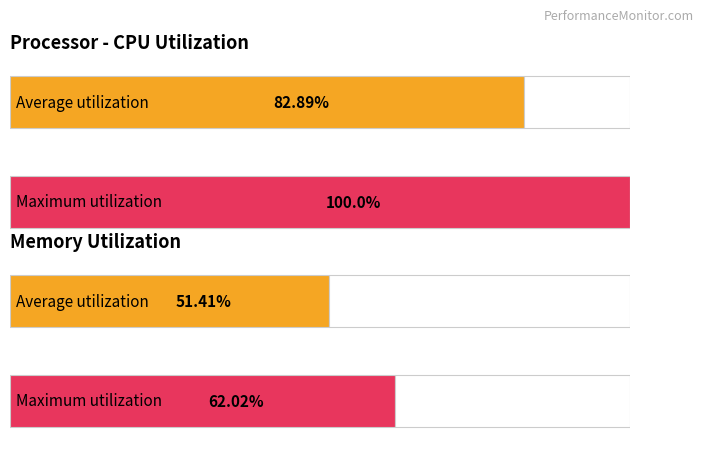

Is the value of Maximum utilization at MEM_PERC avg greater than the value of Average utilization at MEM_PERC avg?

Yes